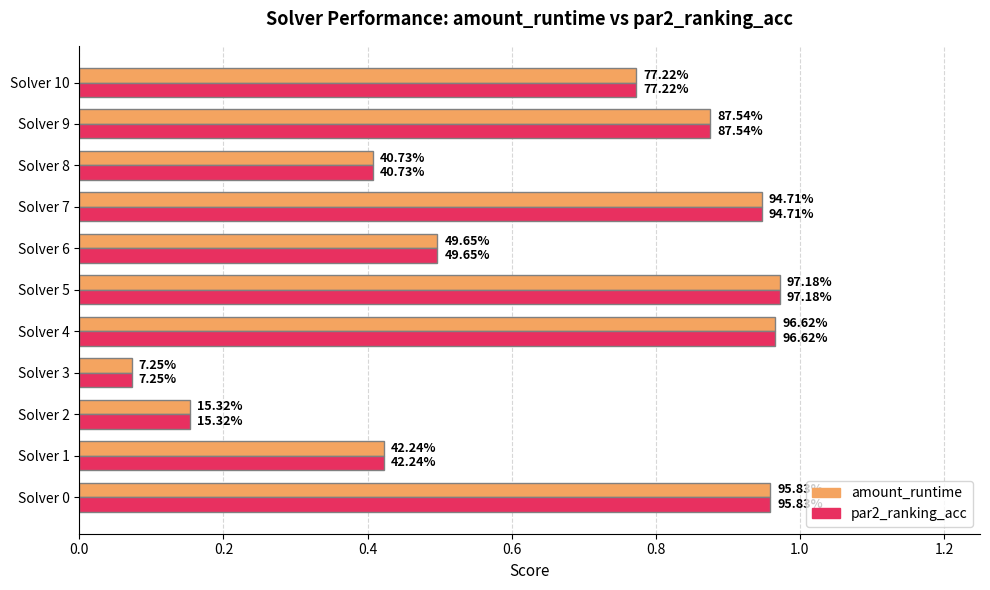

What are all the series names shown in the legend?

amount_runtime, par2_ranking_acc